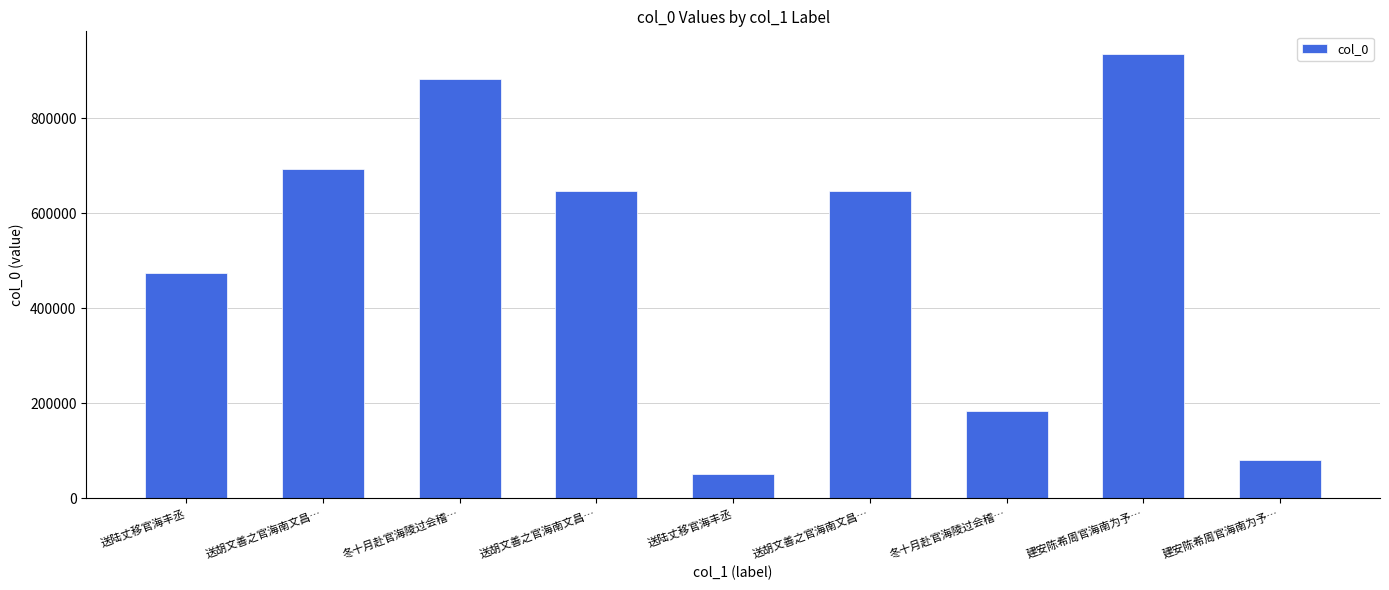

What is the average value?

510132